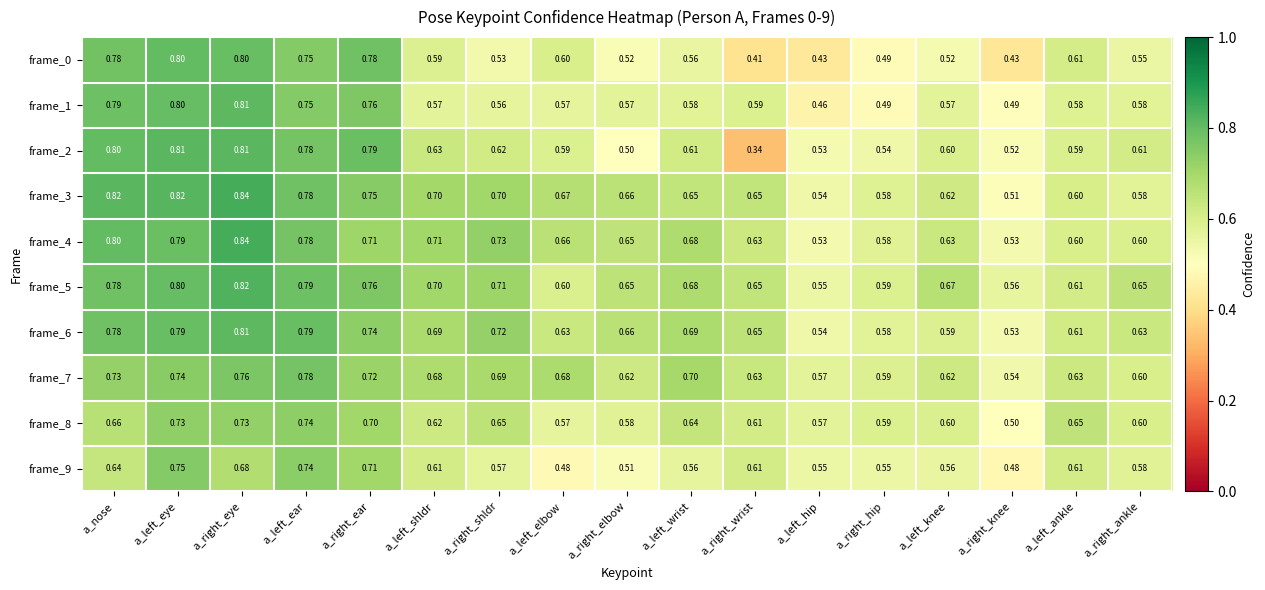

Which series has the widest spread of values?

frame_2